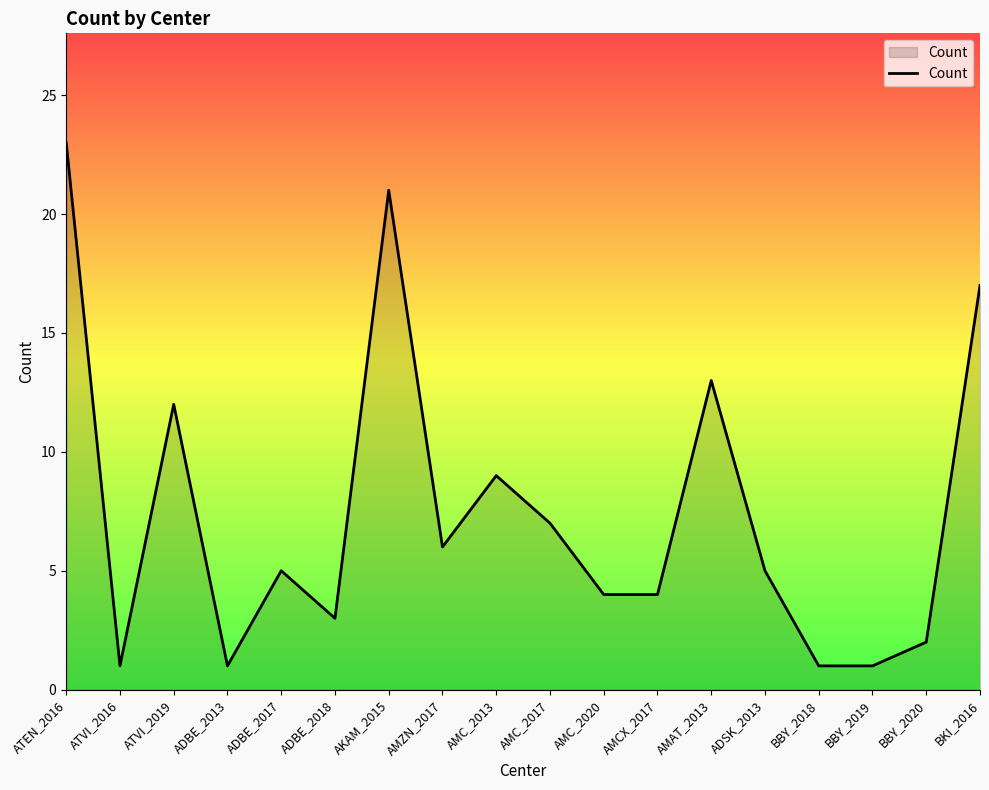

Reading right to left, what are all the values shown in this chart?

BKI_2016=17	BBY_2020=2	BBY_2019=1	BBY_2018=1	ADSK_2013=5	AMAT_2013=13	AMCX_2017=4	AMC_2020=4	AMC_2017=7	AMC_2013=9	AMZN_2017=6	AKAM_2015=21	ADBE_2018=3	ADBE_2017=5	ADBE_2013=1	ATVI_2019=12	ATVI_2016=1	ATEN_2016=23